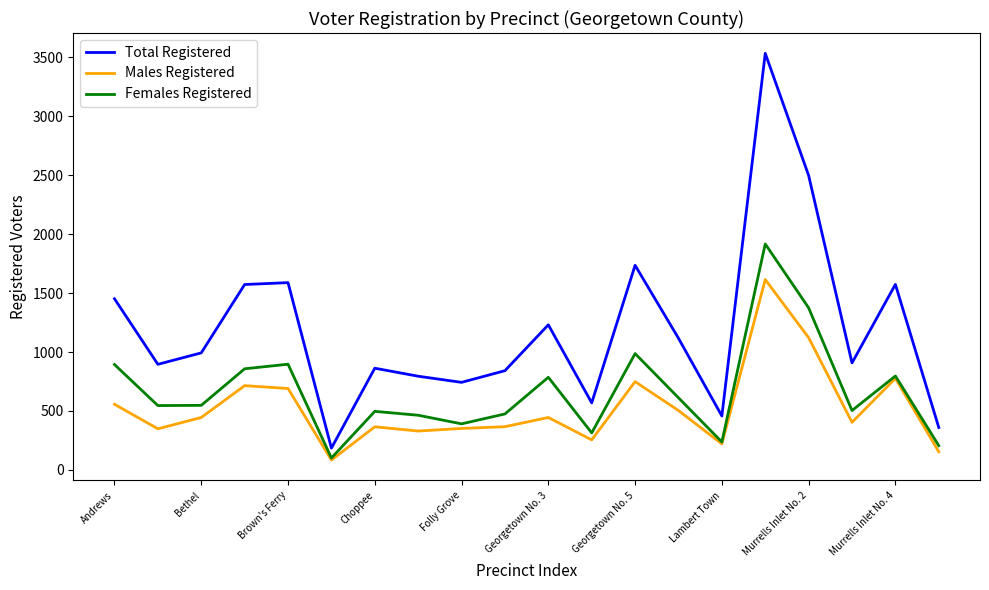

True or false: Males Registered and Total Registered intersect in this chart.

False